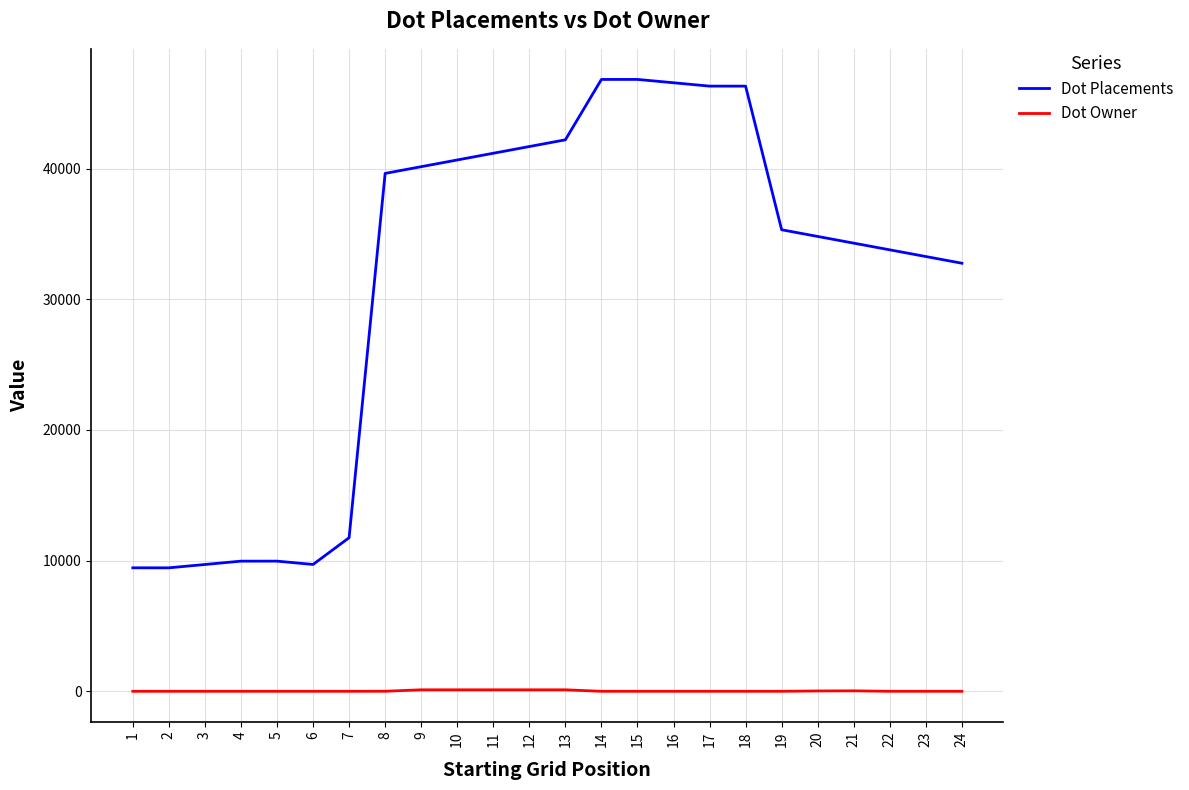

What is the difference between the highest and lowest values at 1?

9448